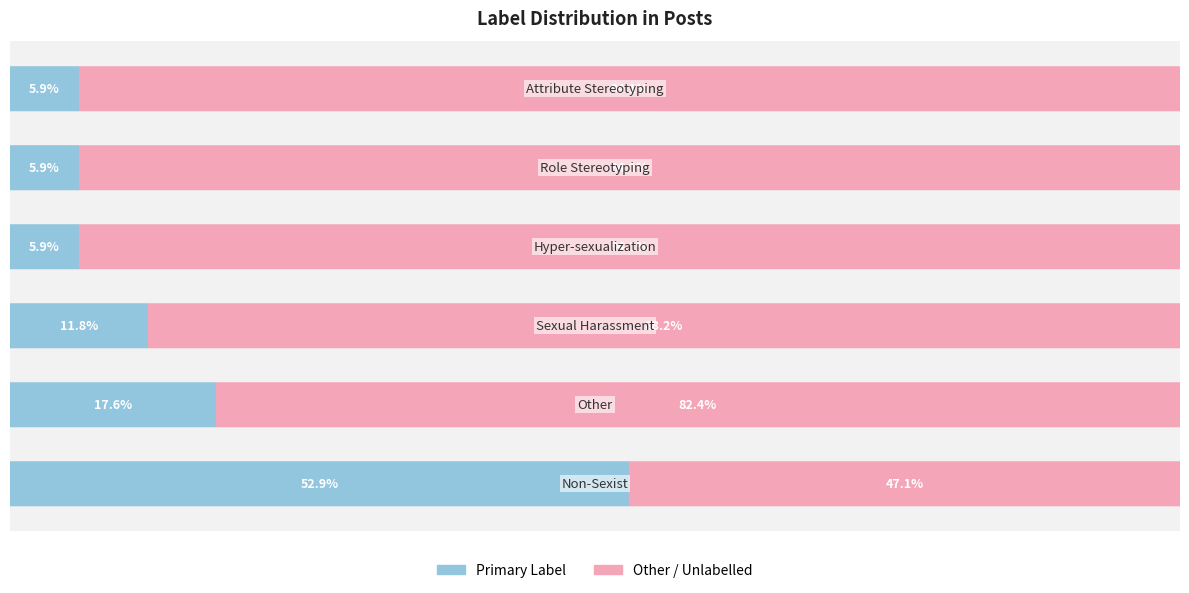

How many groups of bars are there?

6